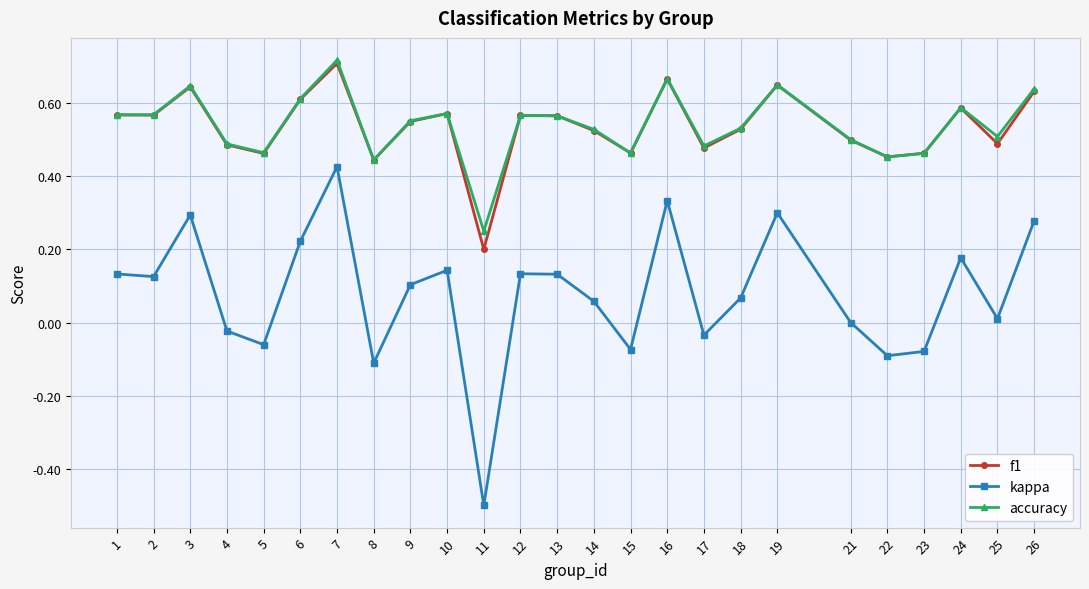

Which series has the largest range (max minus min)?

kappa